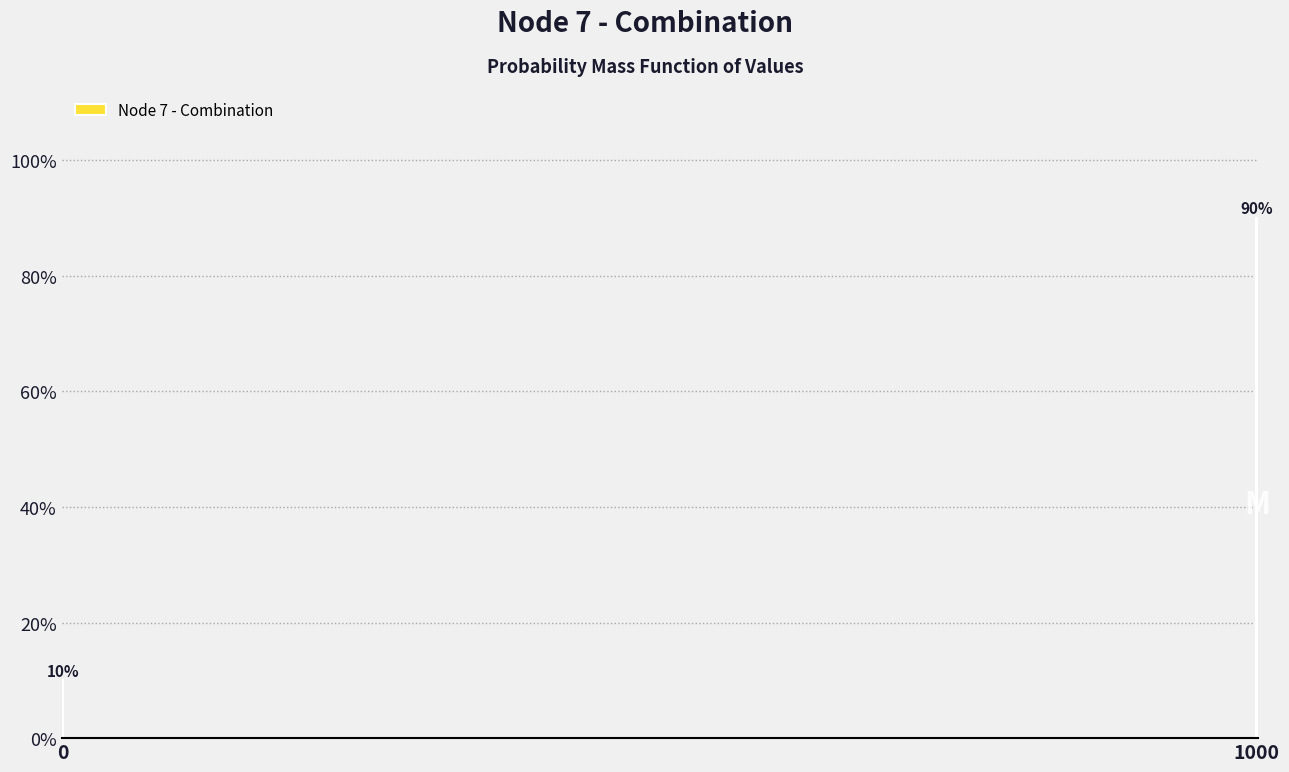

Reading left to right, list all the values displayed in this chart.

10	90